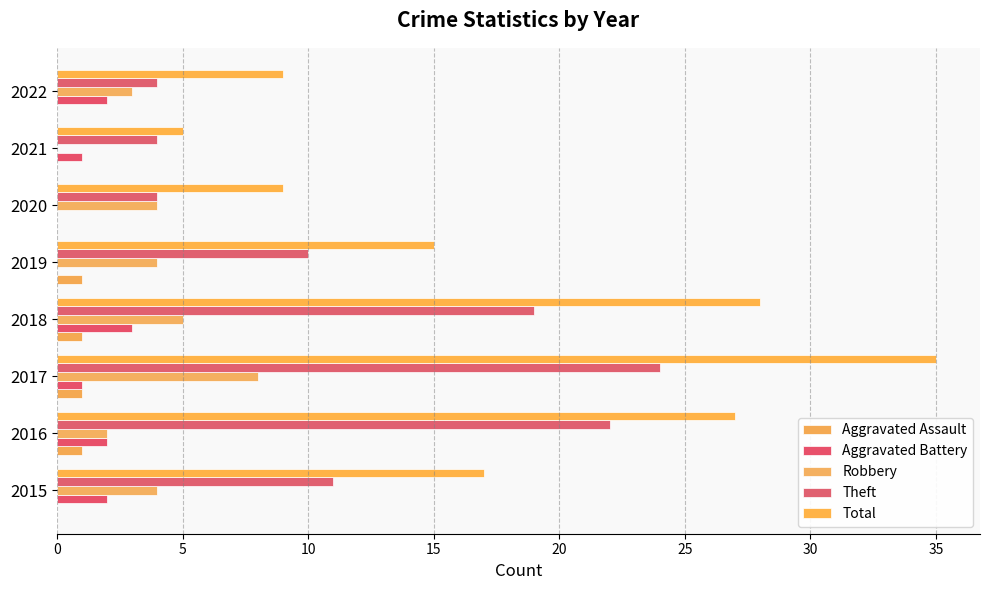

Reading left to right, what are all the values shown in this chart?

Aggravated Assault: 0	1	1	1	1	0	0	0
Aggravated Battery: 2	2	1	3	0	0	1	2
Robbery: 4	2	8	5	4	4	0	3
Theft: 11	22	24	19	10	4	4	4
Total: 17	27	35	28	15	9	5	9